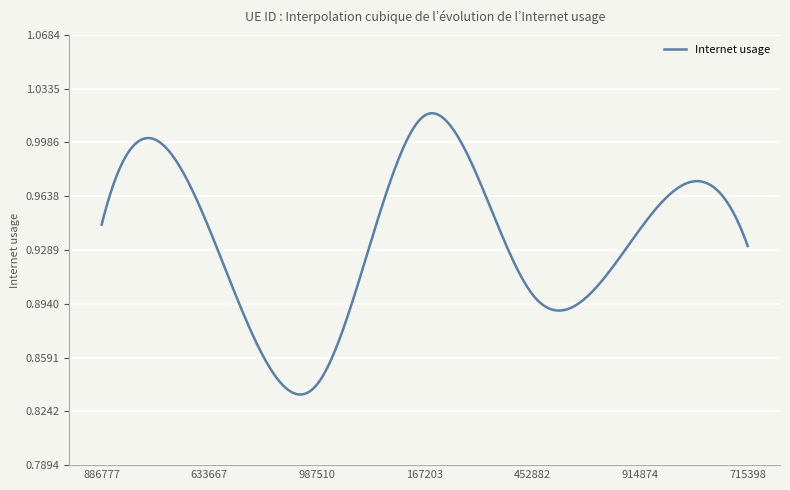

How many distinct data groups are displayed?

1